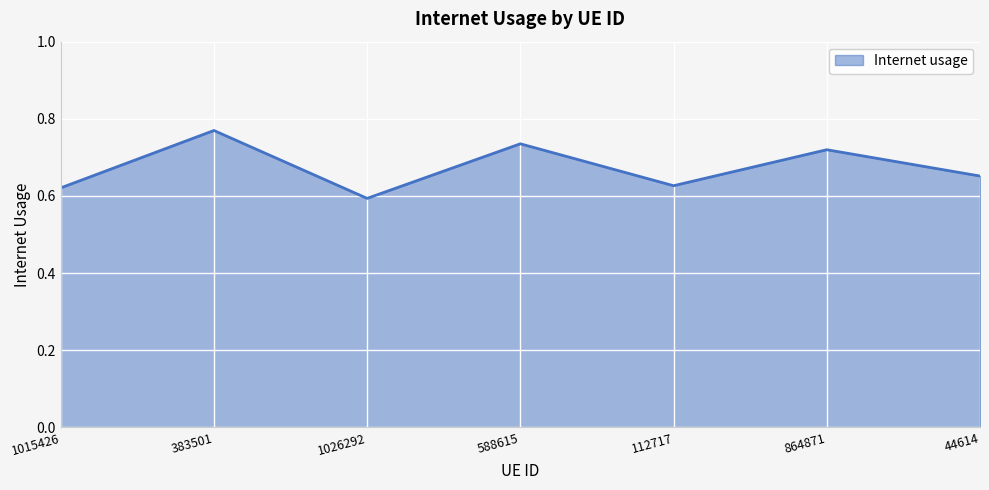

Where is the first local minimum?

1026292